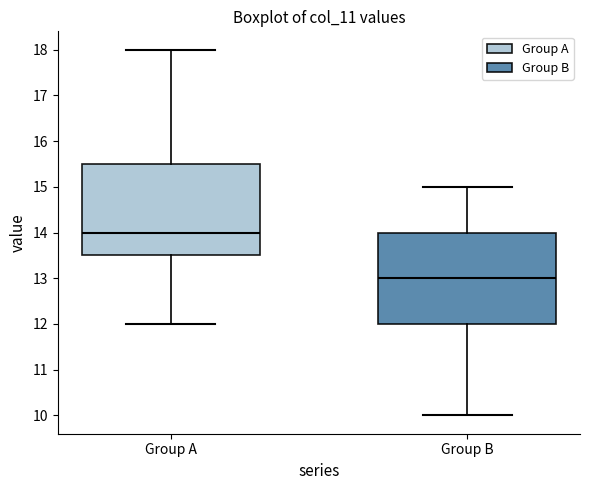

Reading left to right, transcribe this box plot: for each box, give where its median line is, the range the box spans, and where its two whiskers end, as read against the y-axis. The values are not printed on the chart, so give them approximately, as read against the axis.

Group A: median 14.0, box 13.5 to 15.5, whiskers 12.0 to 18.0
Group B: median 13.0, box 12.0 to 14.0, whiskers 10.0 to 15.0